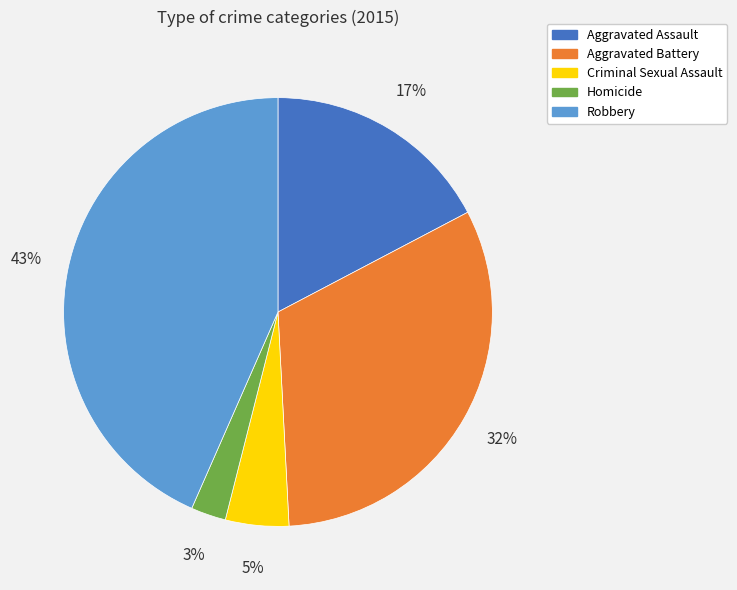

How many segments does this pie chart have?

5